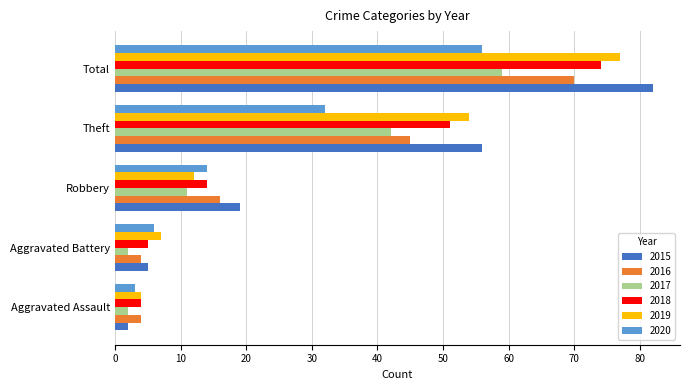

At which label is 2020 closest to 29?

Theft